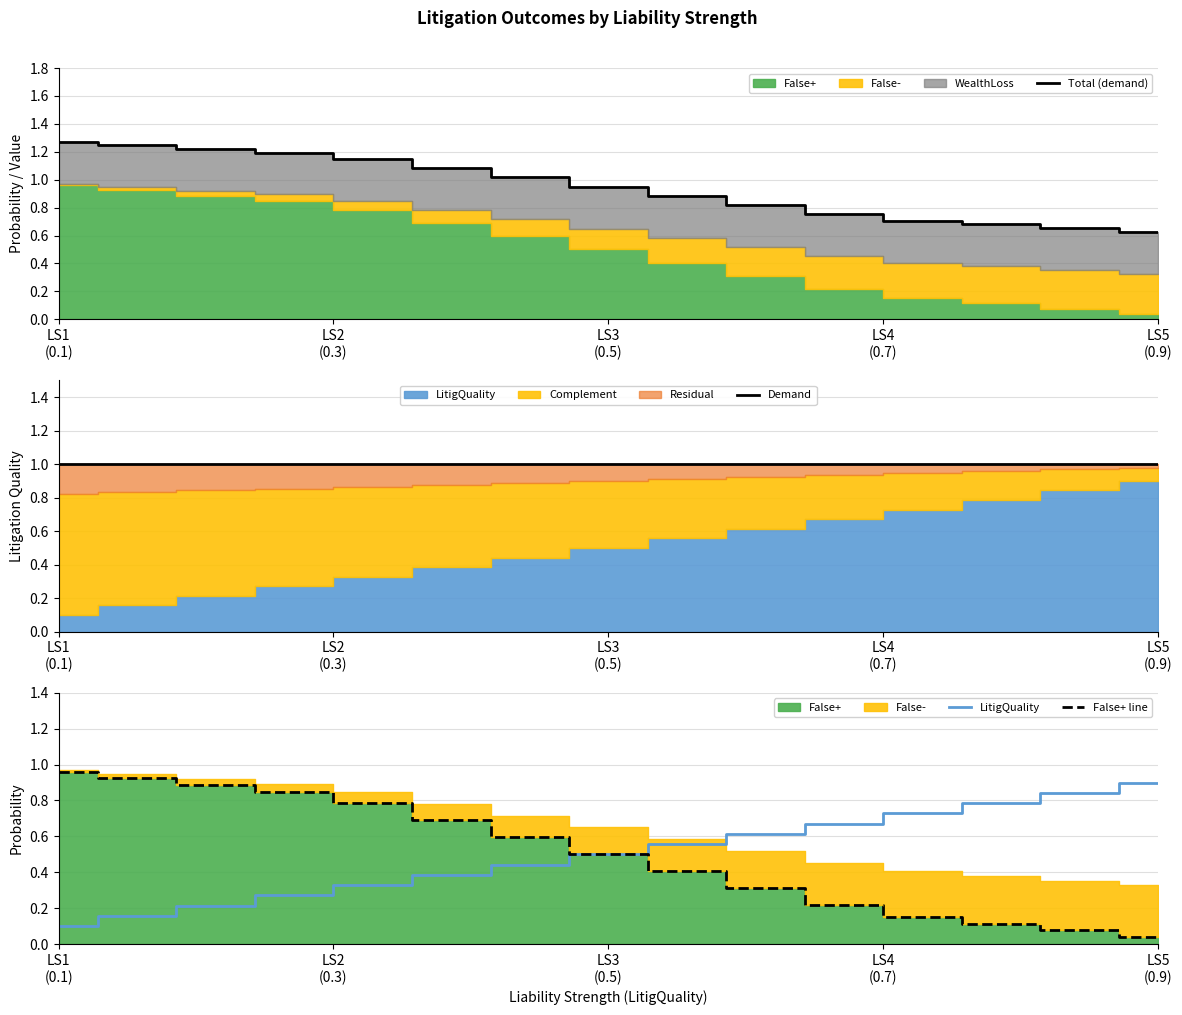

Which series has the largest total across all categories?

Demand